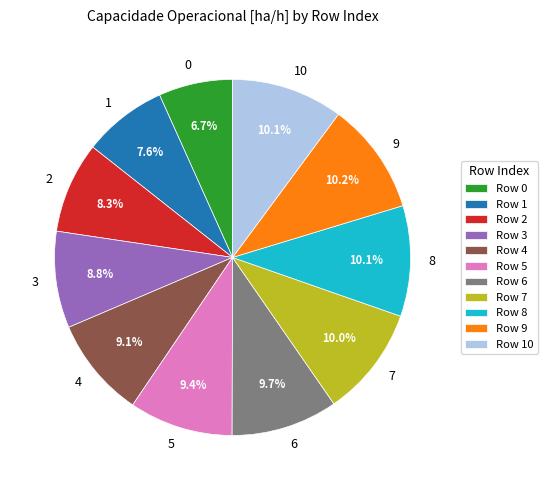

Does 5 represent more than half of the total?

No